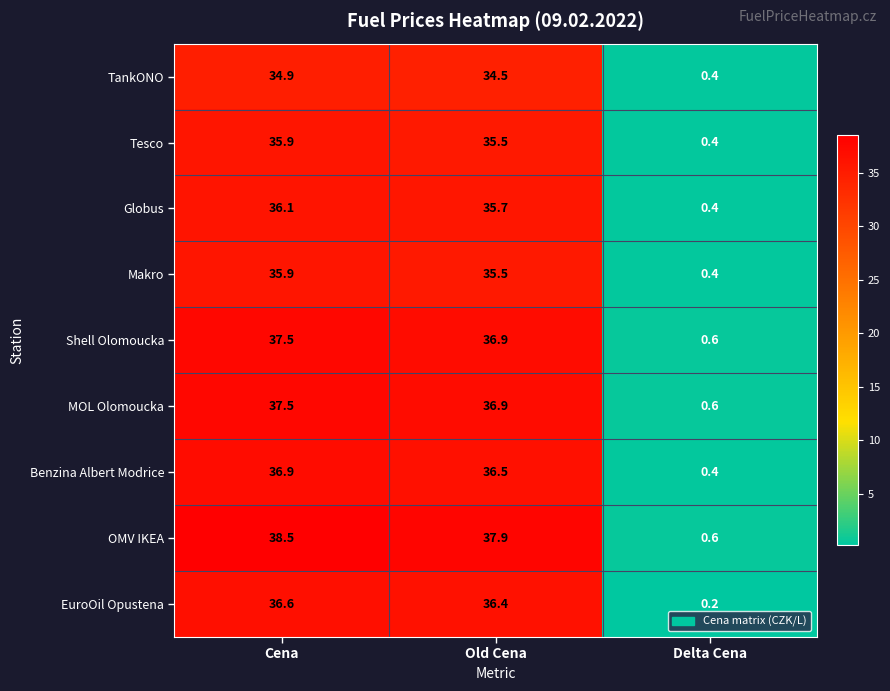

What is the minimum value shown in the chart?

0.2